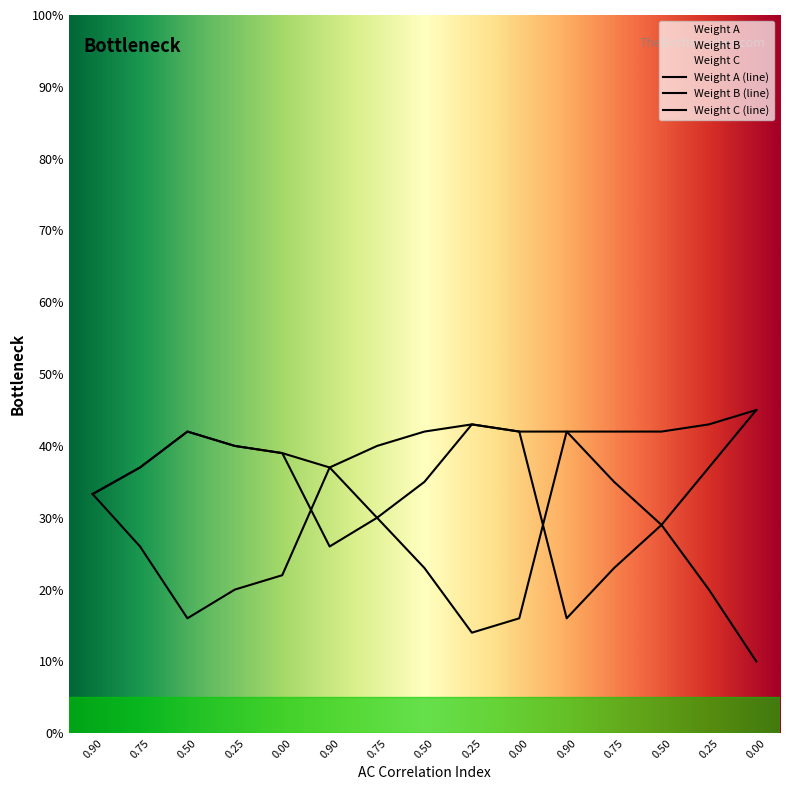

Rank the series by their maximum value, from highest to lowest.

Weight B, Weight C, Weight A